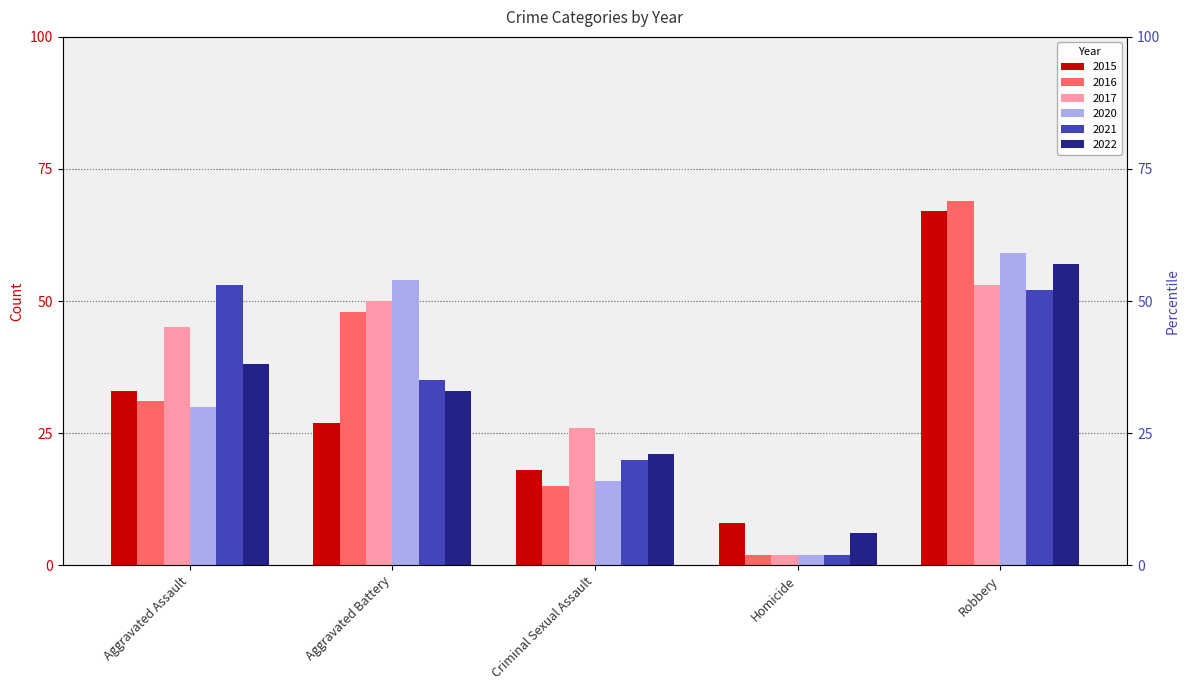

What is the label of the 3rd bar from the left?

Criminal Sexual Assault